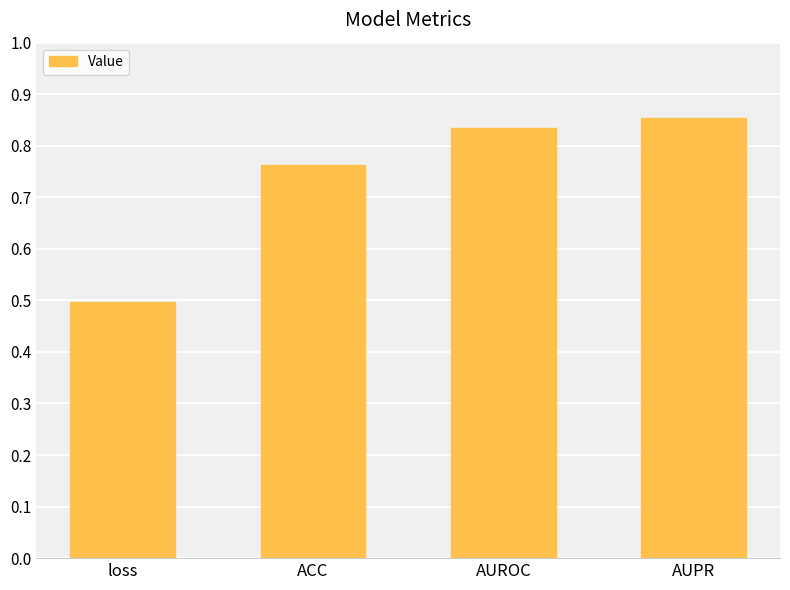

Which category has the lowest value across all series?

loss